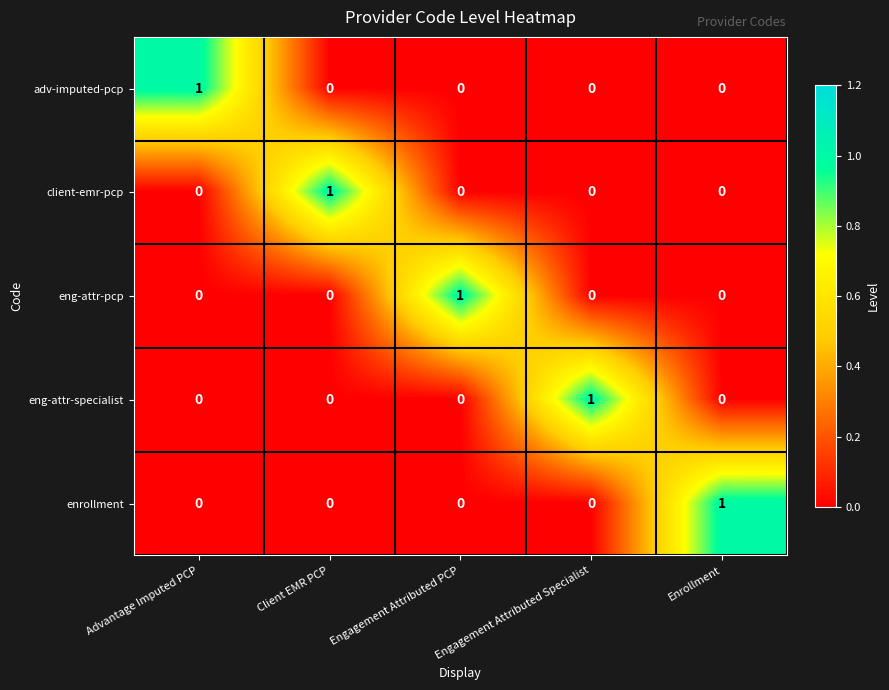

How many client-emr-pcp values are between 0 and 1?

5